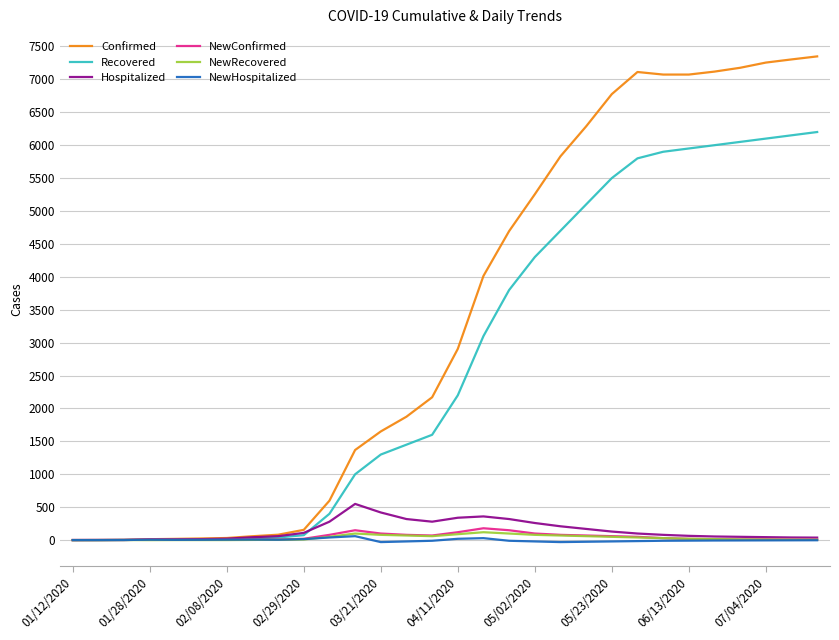

Which series has the largest total across all categories?

Confirmed